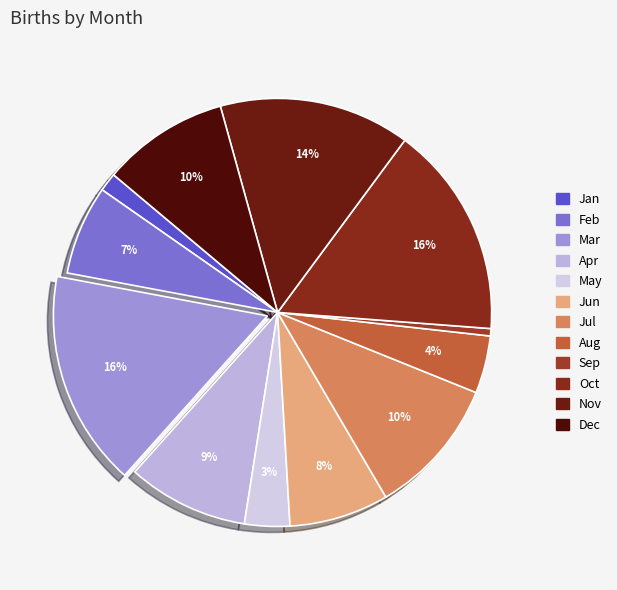

Is there a majority slice in this chart?

No